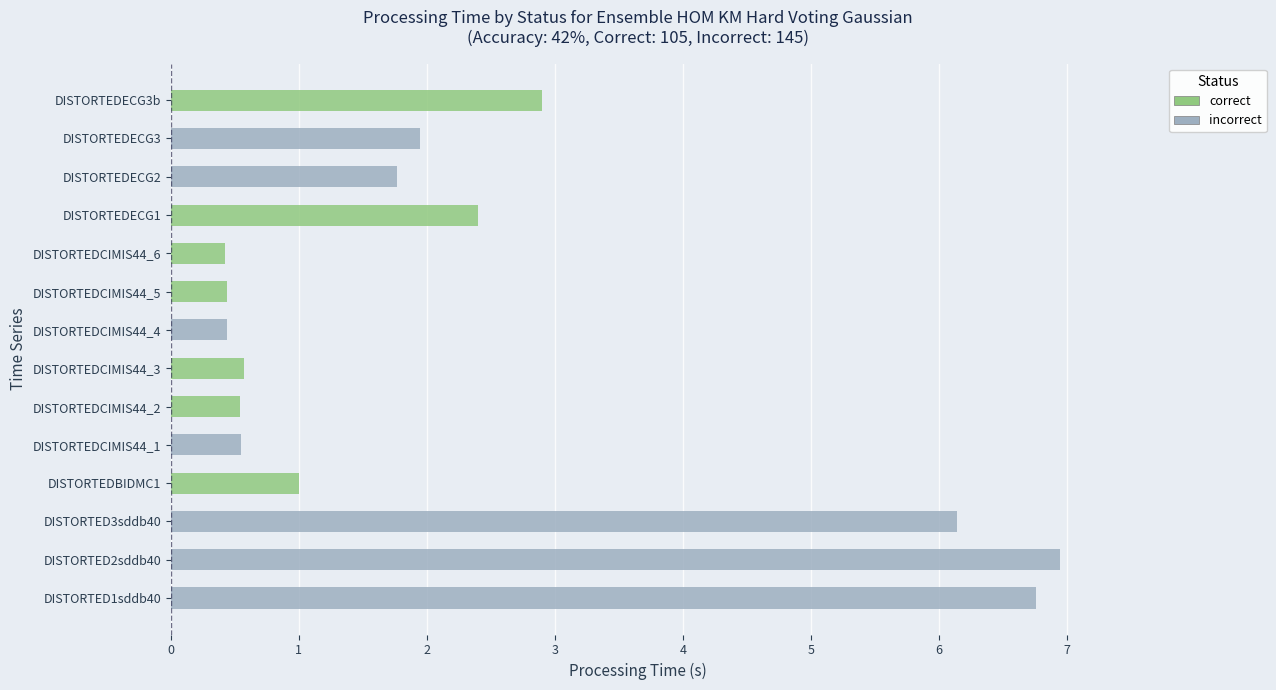

What is the value of the correct bar at the 7th from the left?

0.6